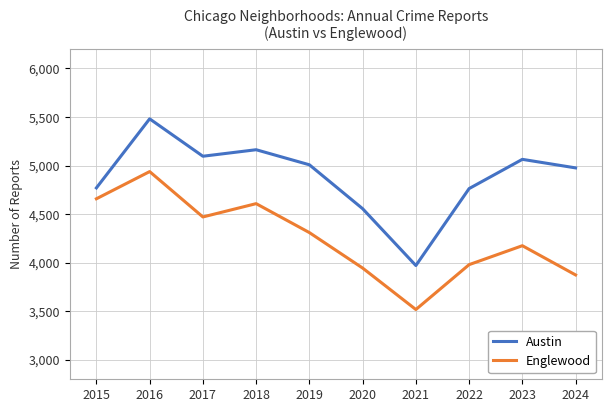

Rank the series by their average value, from highest to lowest.

Austin, Englewood